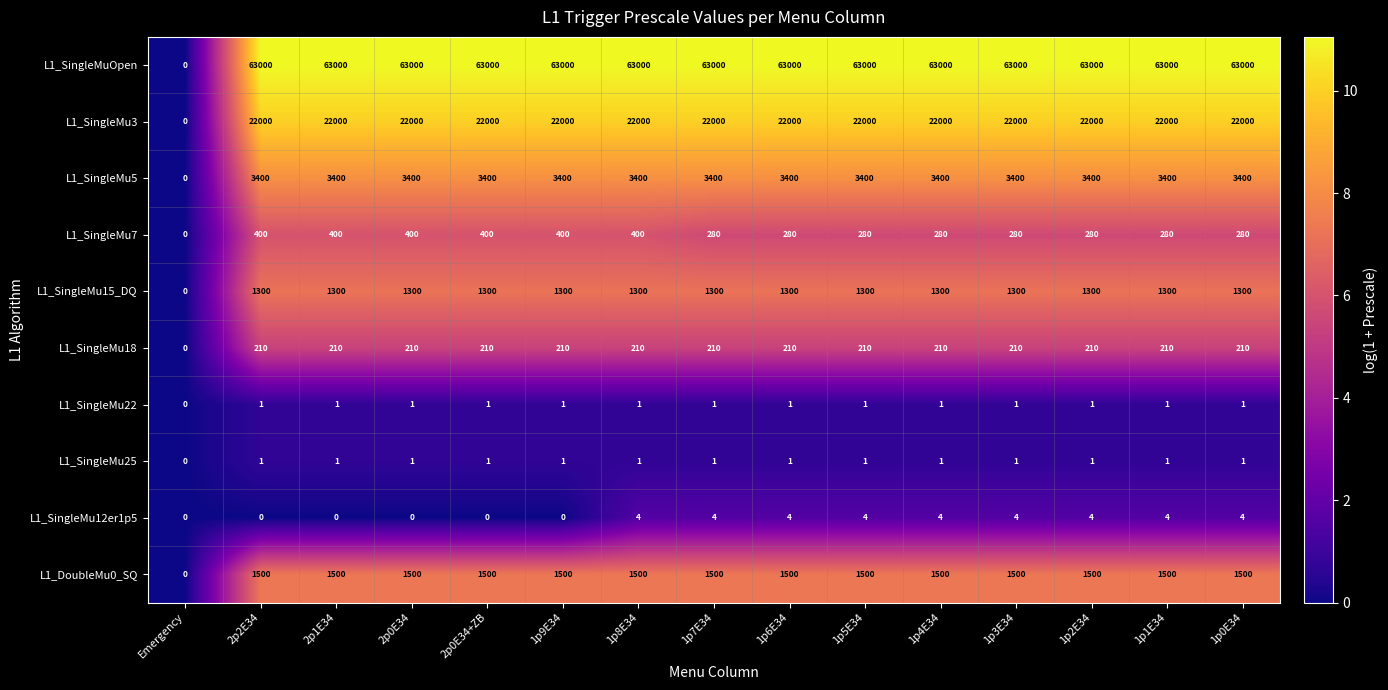

How many positive values does the L1_SingleMu15_DQ series have?

14